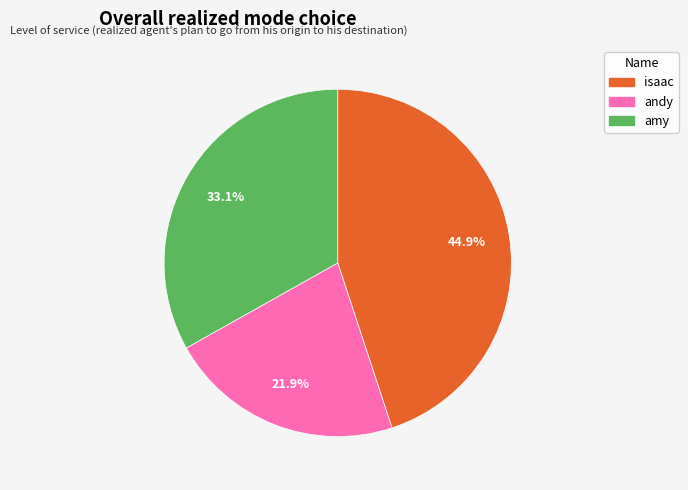

How many slices are in this pie chart?

3